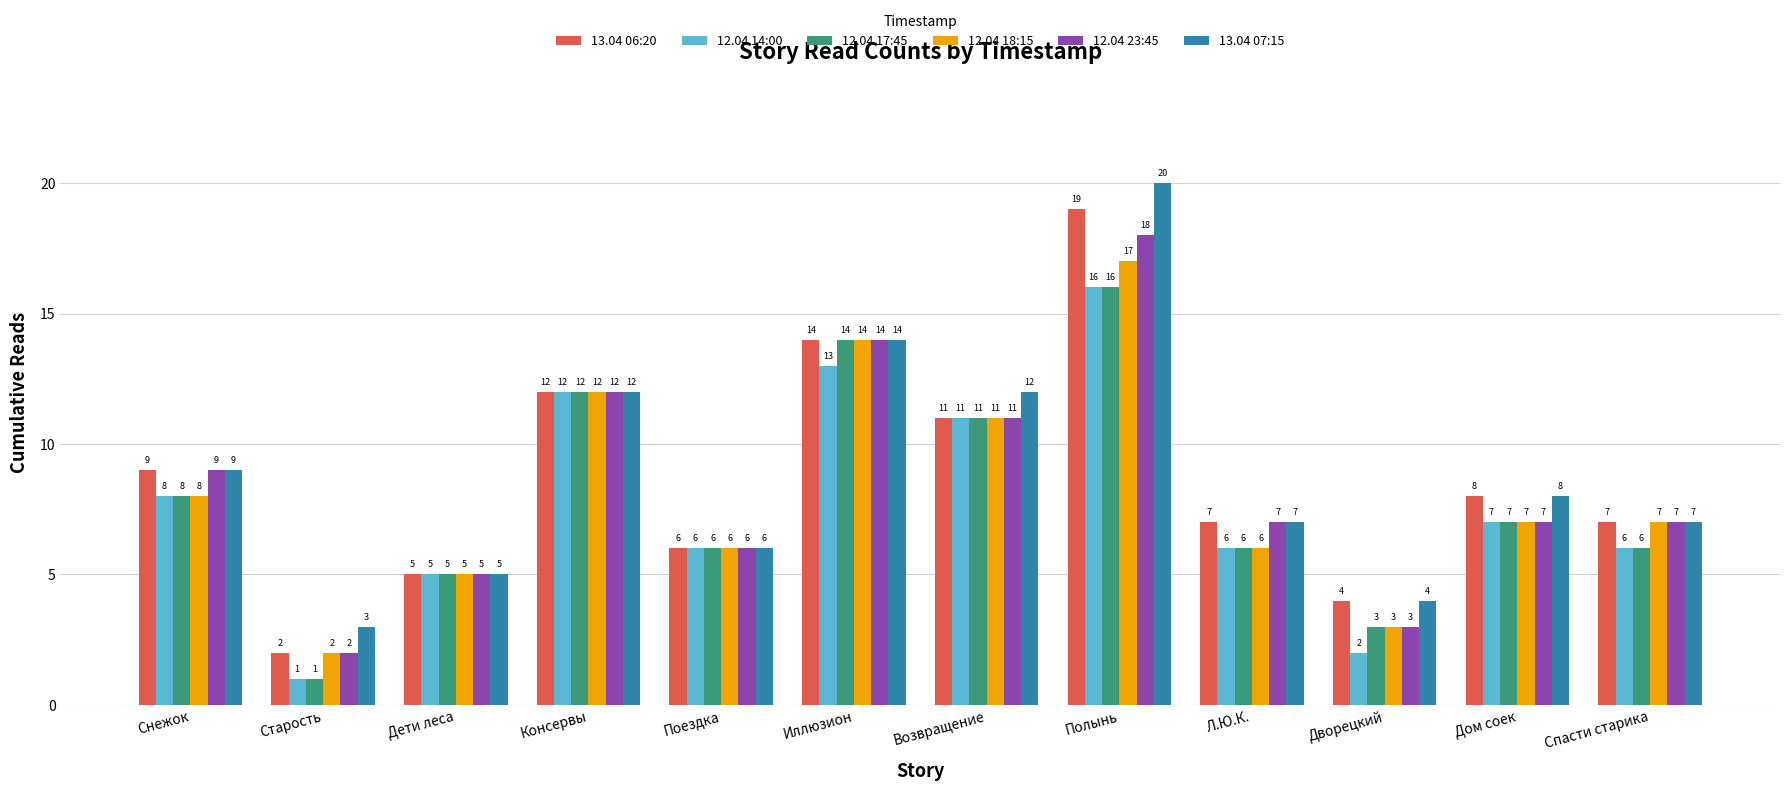

What is the value of the 13.04 06:20 bar at the 10th from the left?

4